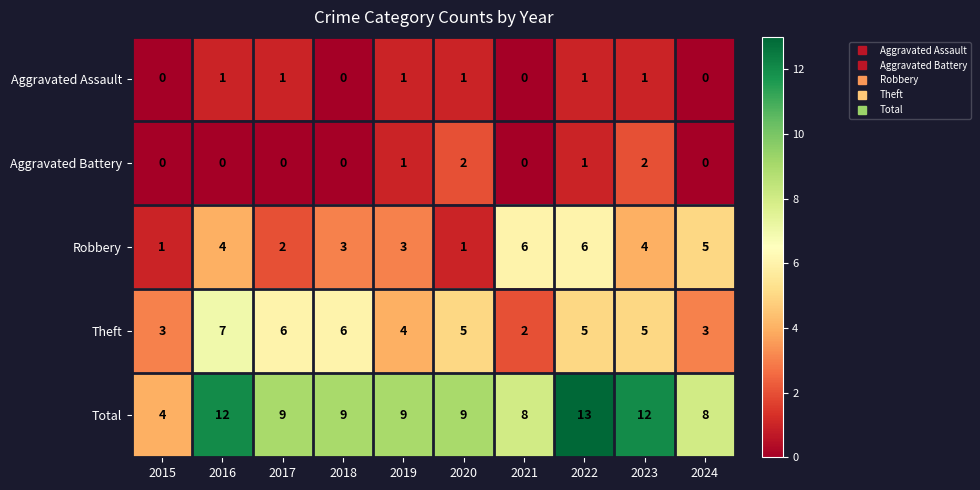

Count the number of data series in this chart.

5